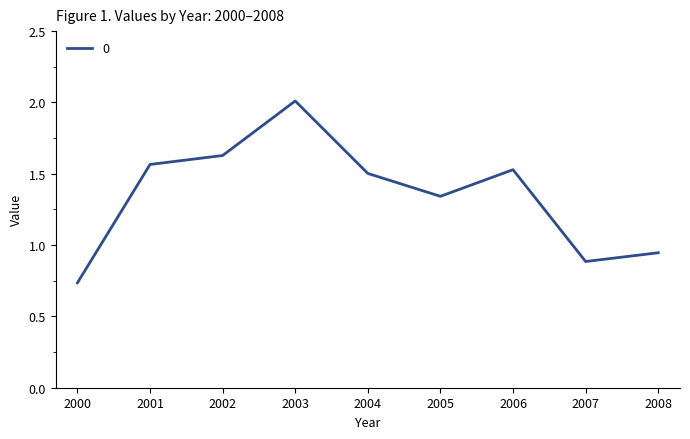

How many lines are shown in the chart?

1